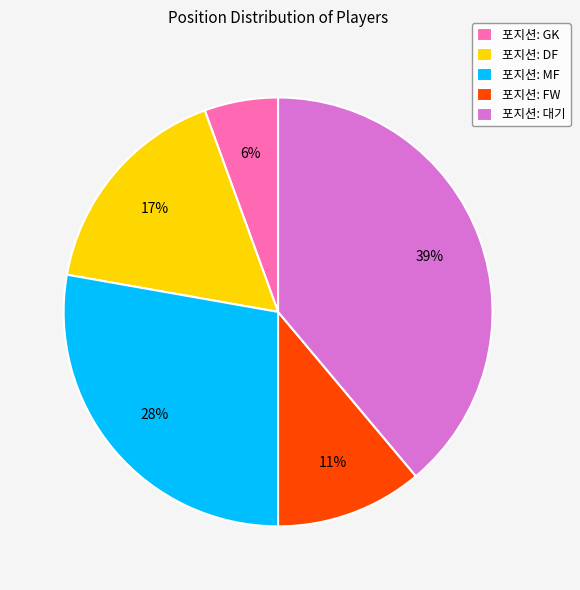

Rank the categories by value from highest to lowest.

포지션: 대기, 포지션: MF, 포지션: DF, 포지션: FW, 포지션: GK